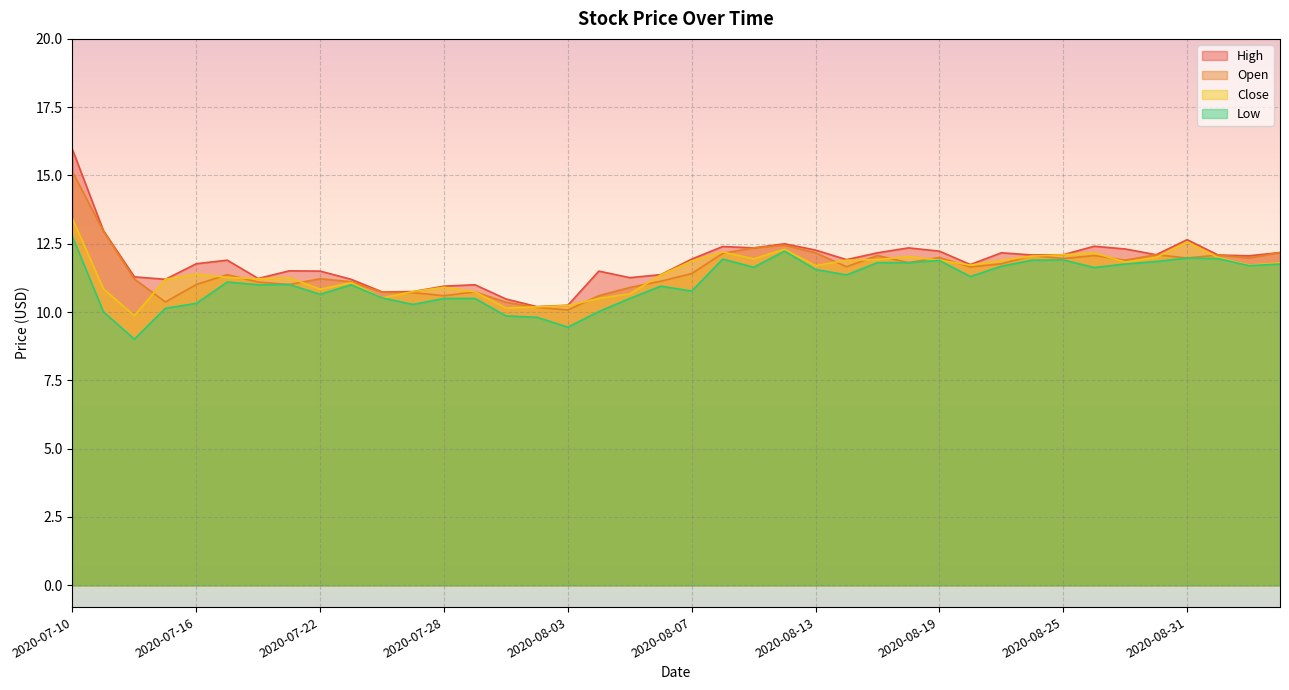

True or false: High has more than 1 interior local peaks.

True